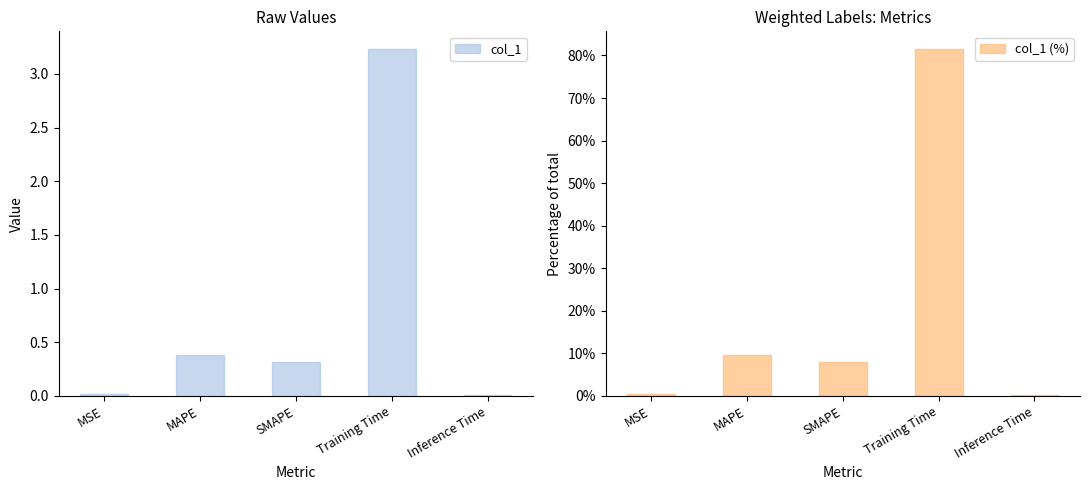

Which series changed the most between MAPE and Inference Time?

col_1